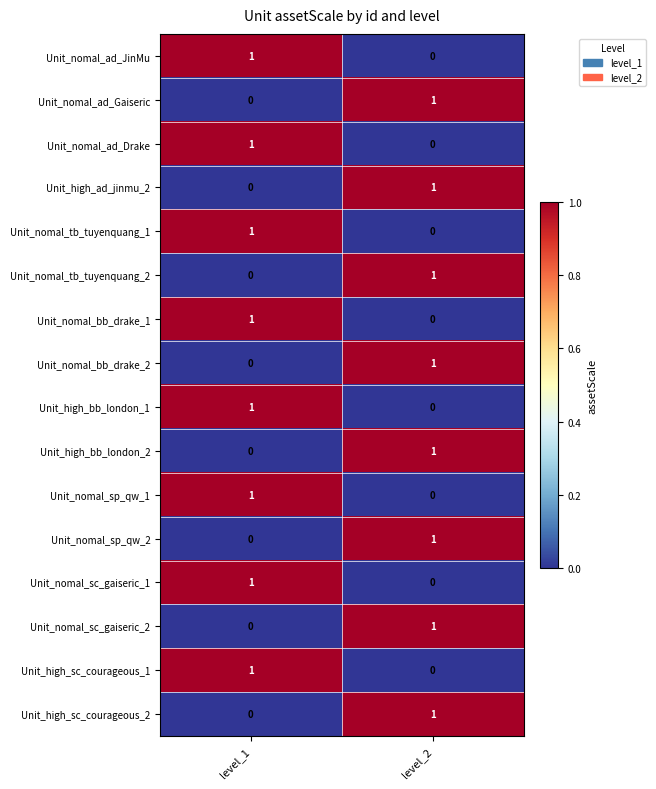

Where is Unit_nomal_sp_qw_2 nearest to the value 0?

level_1